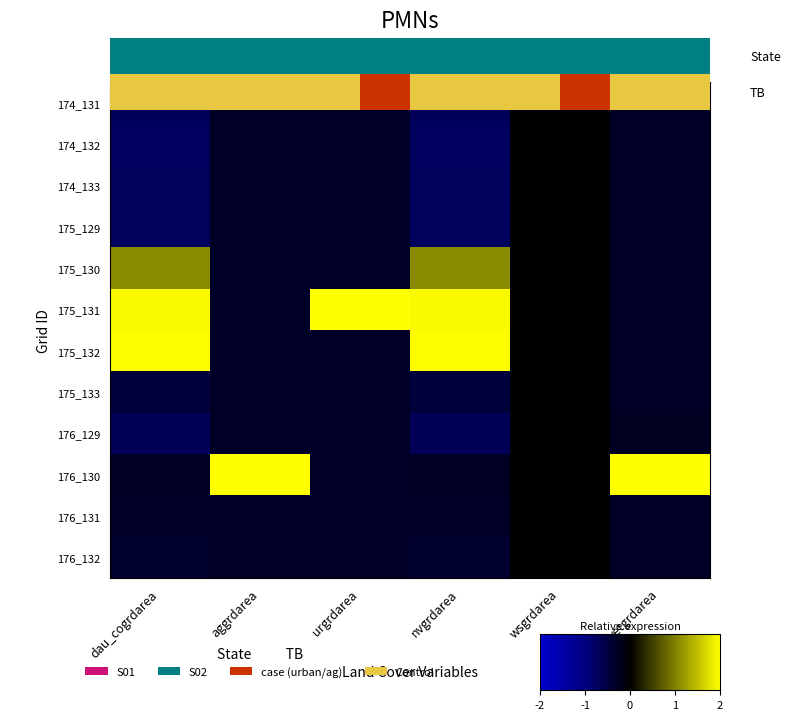

What is the minimum value shown in the chart?

-0.7